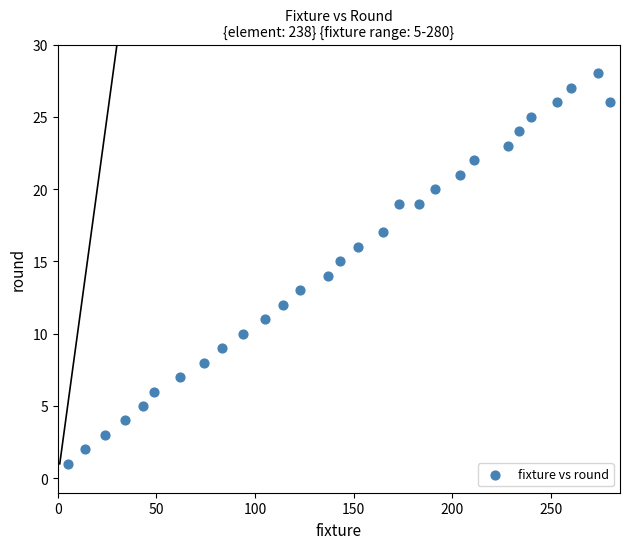

What is the range of X values (max minus min)?

275